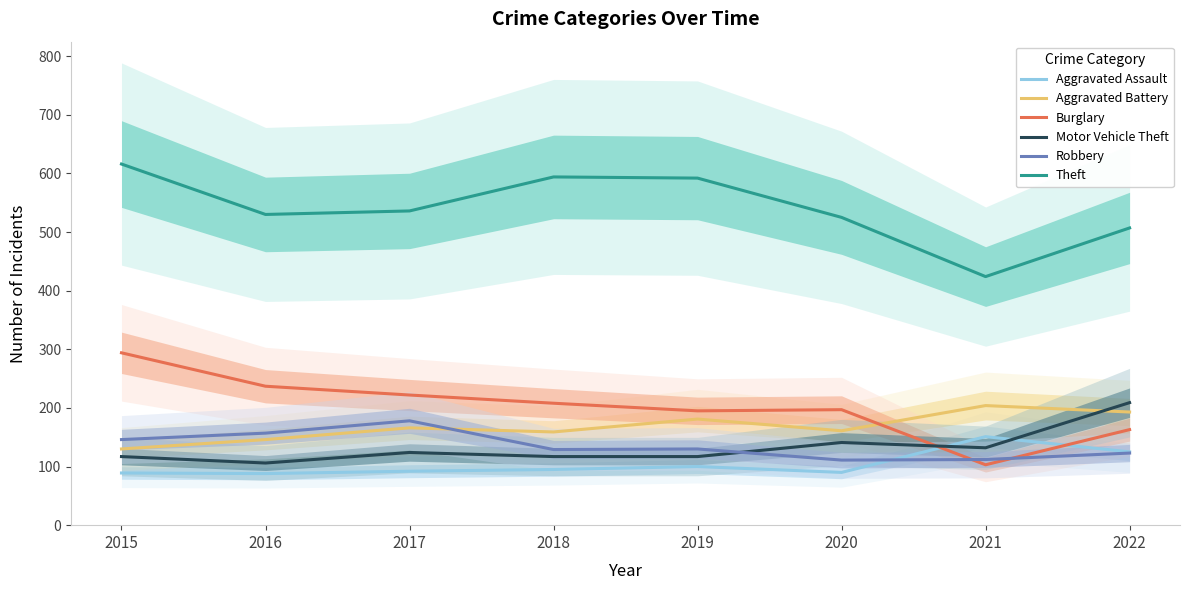

At which label does Aggravated Battery first exceed 166?

2019